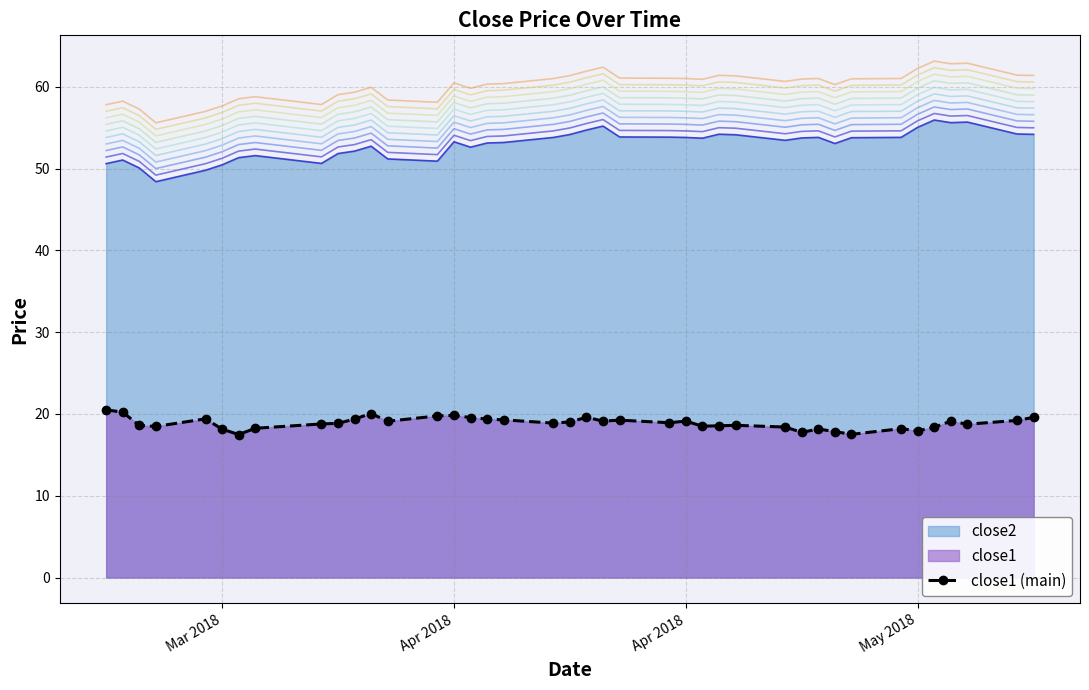

Rank the series at 2018-04-23 from lowest to highest value.

close1, close2